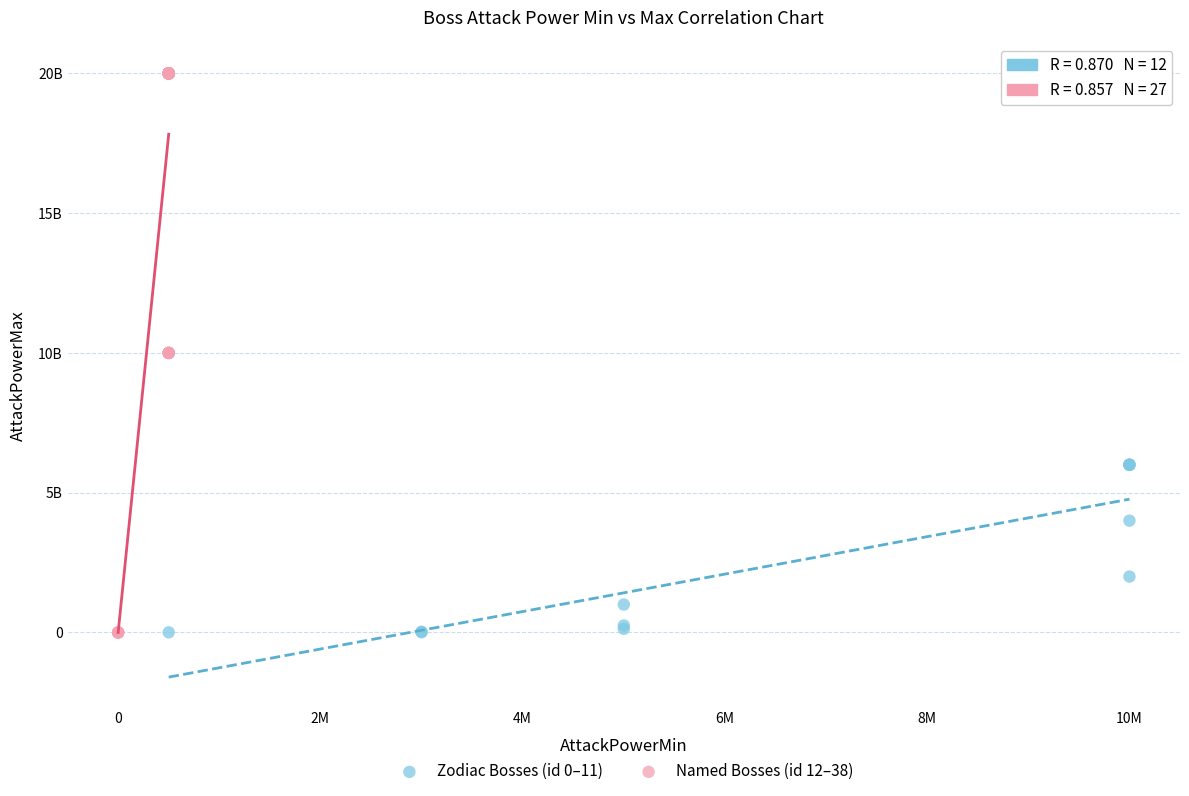

What are all the series names shown in the legend?

Zodiac Bosses (id 0–11), Named Bosses (id 12–38)